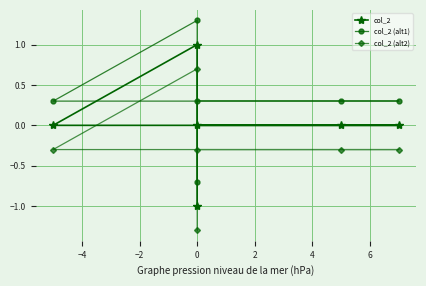

How many negative values does the col_2 (alt2) series have?

5